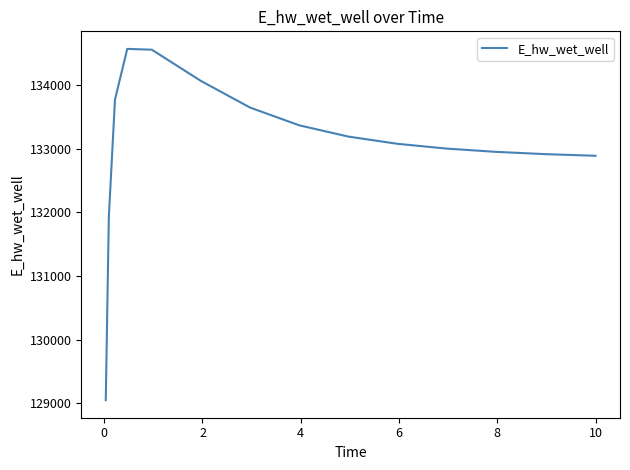

What is the greatest value displayed?

134569.3